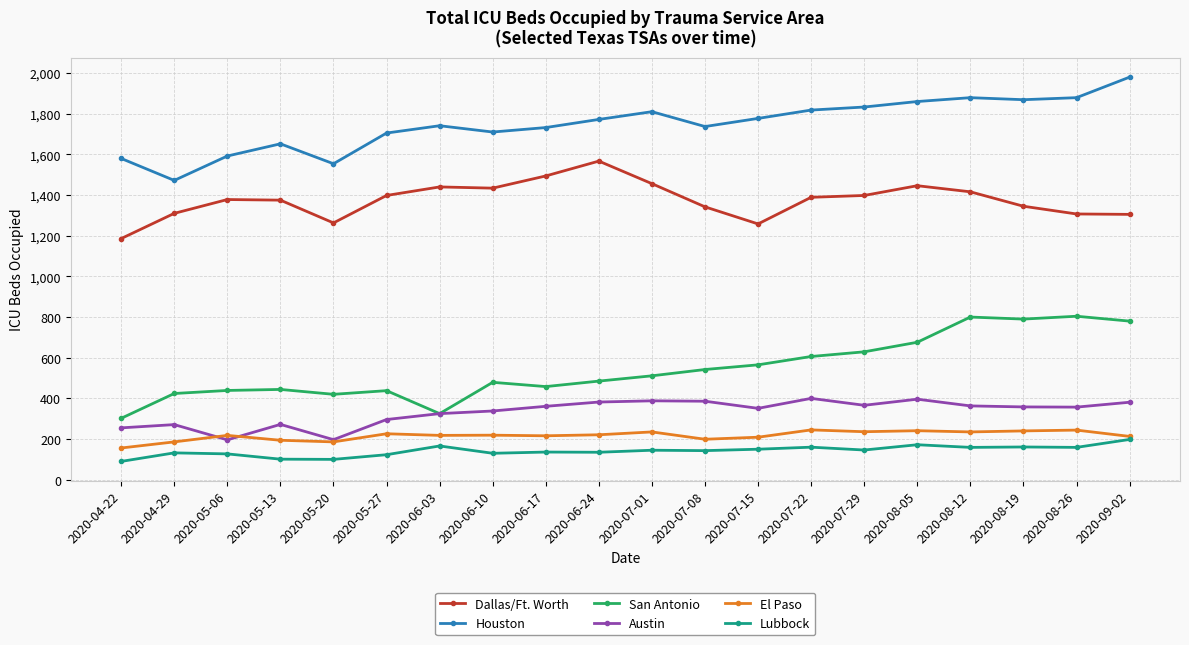

True or false: Dallas/Ft. Worth and Houston intersect in this chart.

False